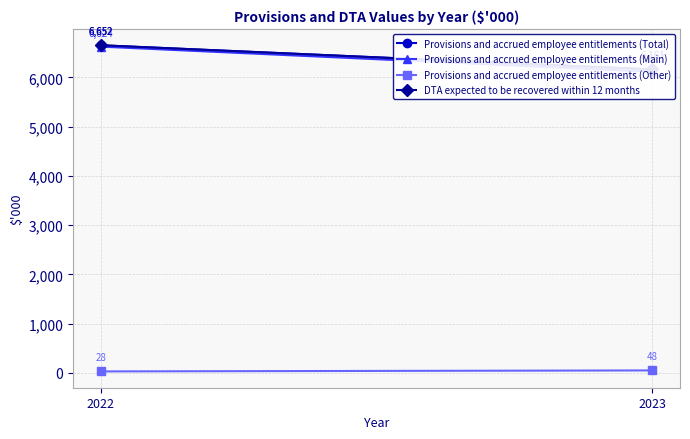

Is the value of Provisions and accrued employee entitlements (Main) at 2022 greater than the value of DTA expected to be recovered within 12 months at 2022?

No